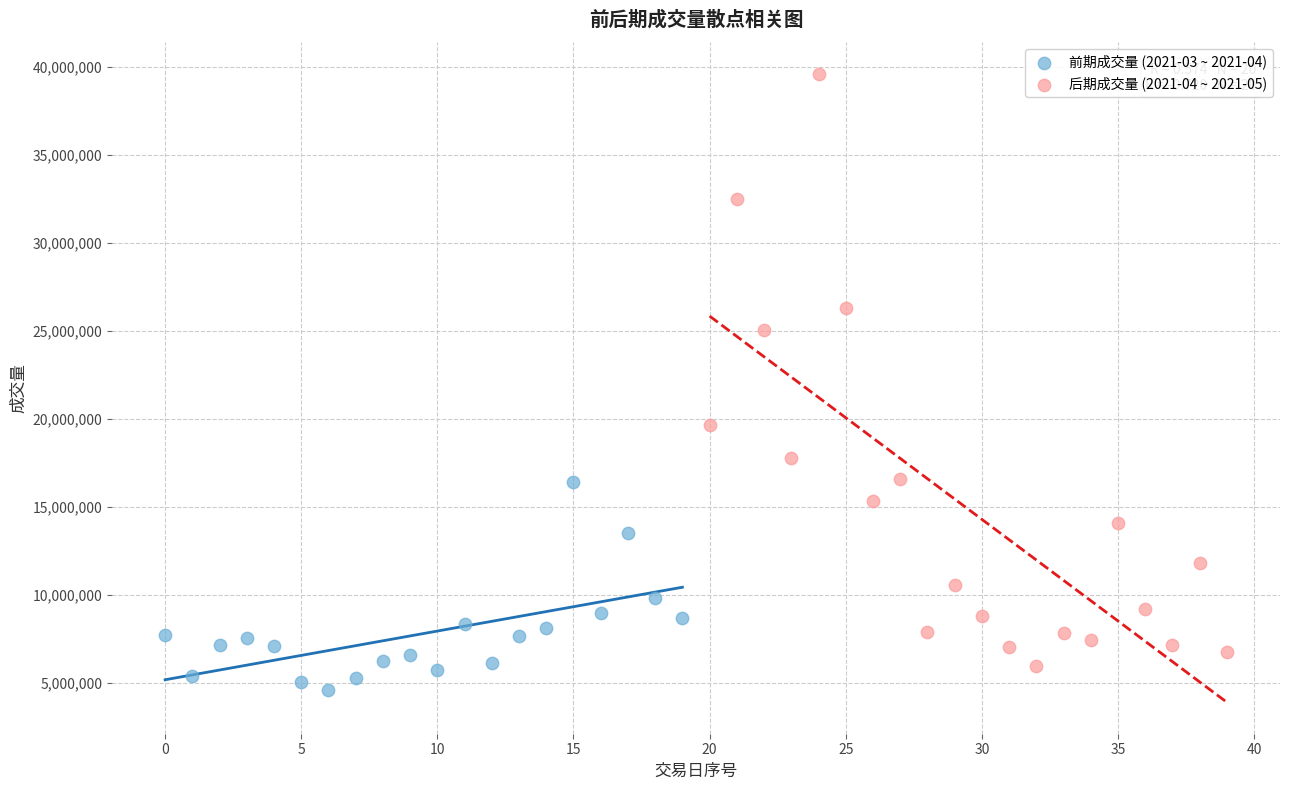

Which series has the widest spread of Y values?

后期成交量 (2021-04 ~ 2021-05)